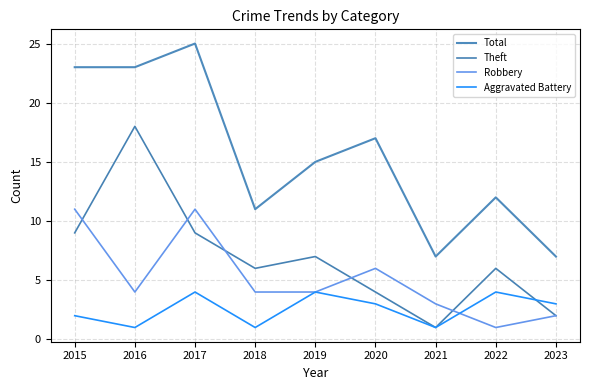

List the series in order of their peak value, highest first.

Total, Theft, Robbery, Aggravated Battery